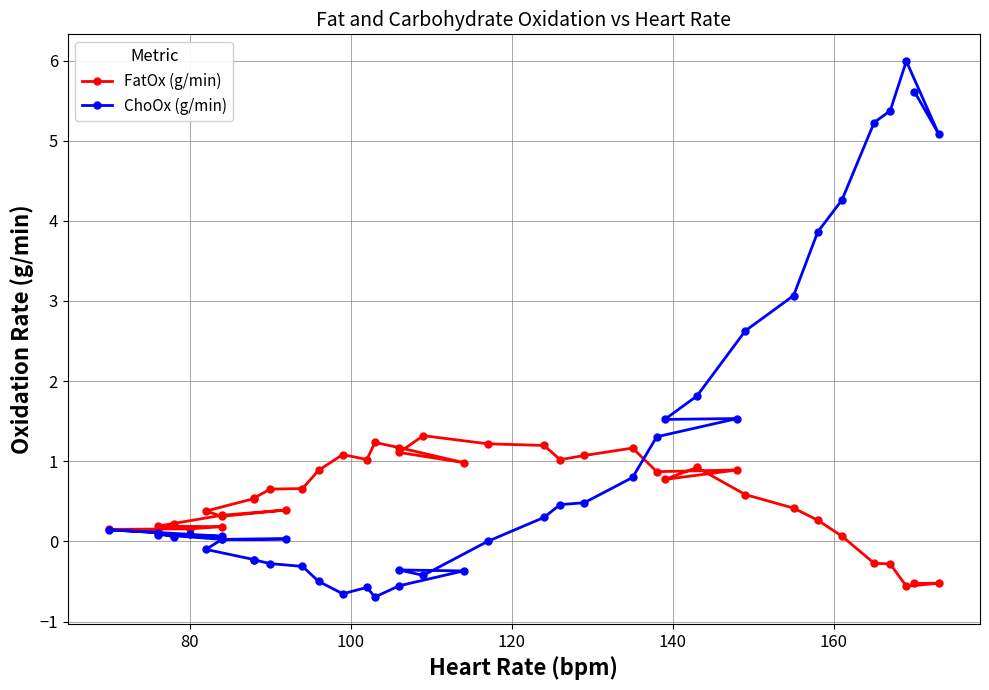

How many intersections are there between FatOx (g/min) and ChoOx (g/min)?

1